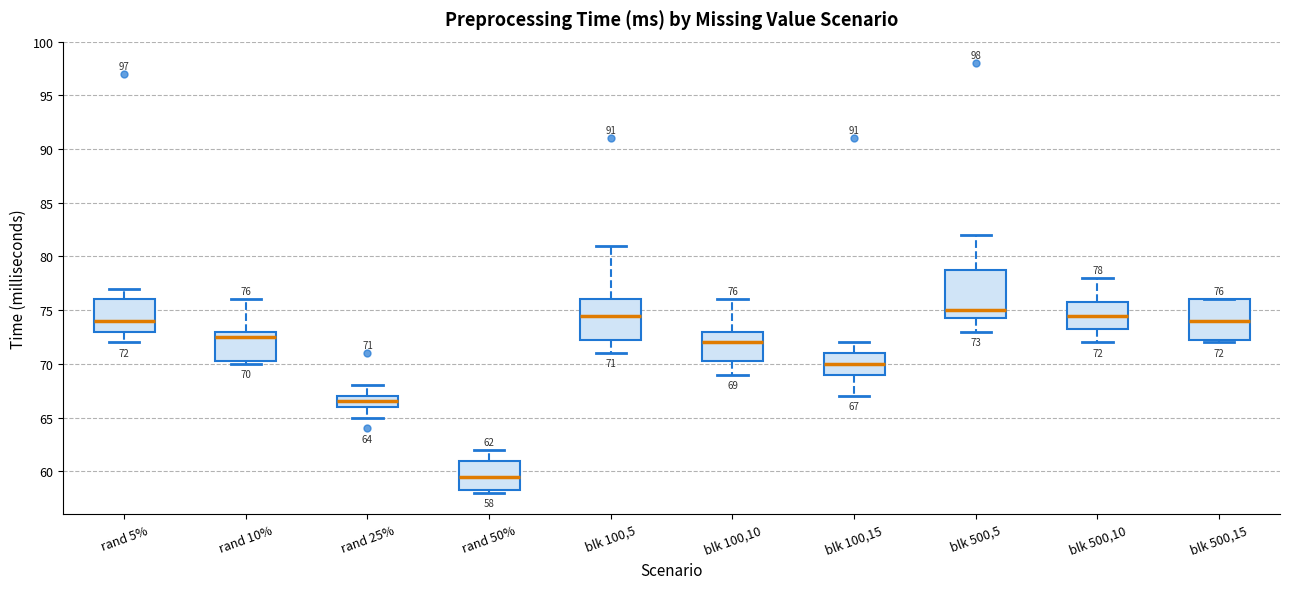

Which box's median line is the highest?

blk 500,5